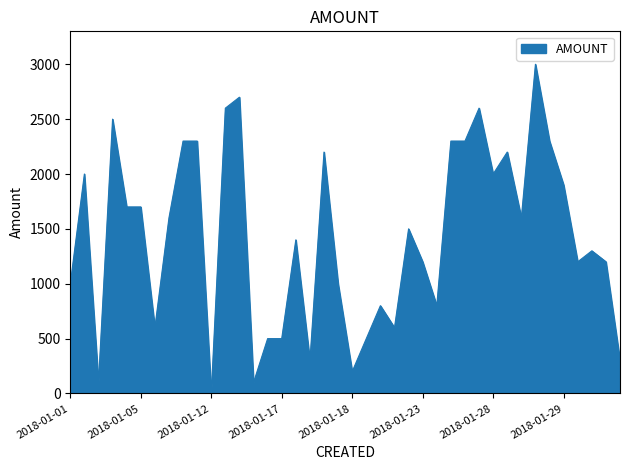

What is the difference between the maximum and minimum values?

3000